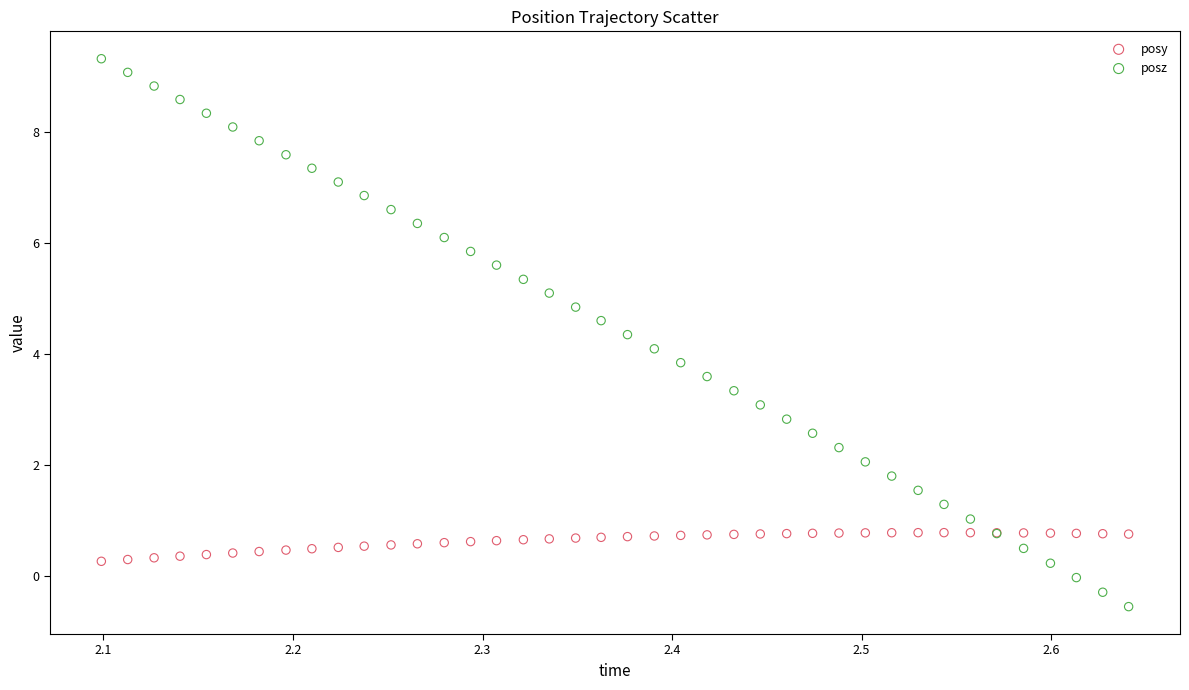

Which series has the largest Y range (max minus min)?

posz